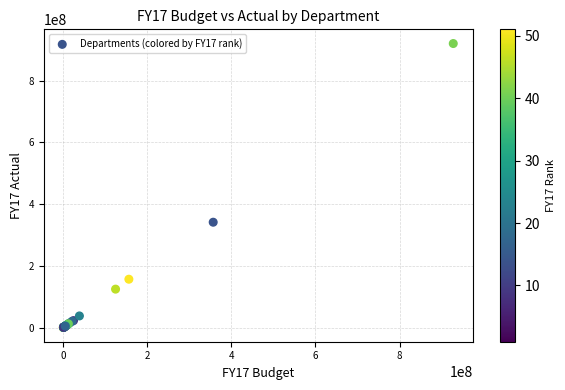

What Y value in the scatter plot is closest to 460142132?

341243679.1